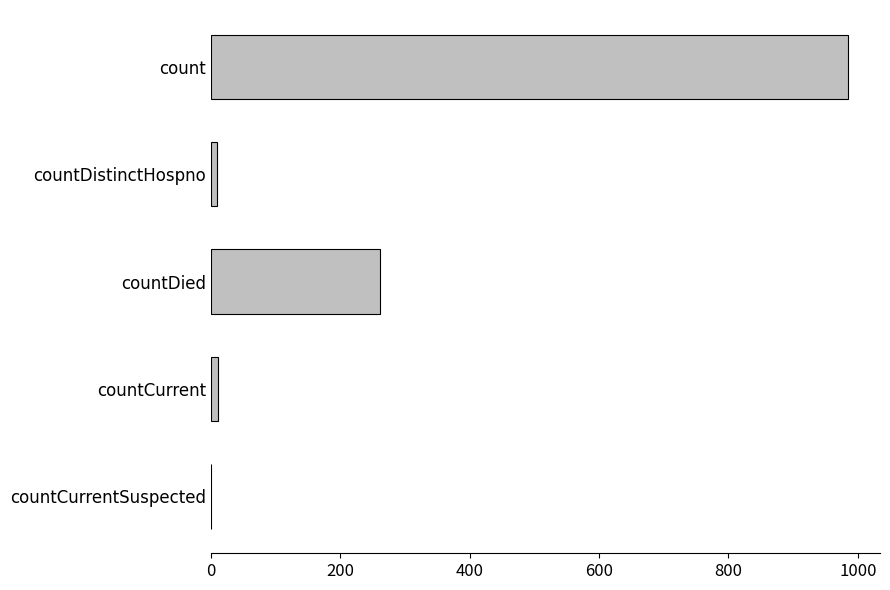

How many series are shown in this chart?

1